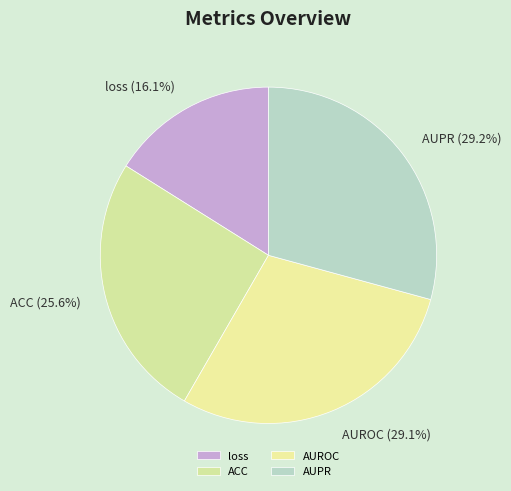

Is AUROC the majority of the pie?

No